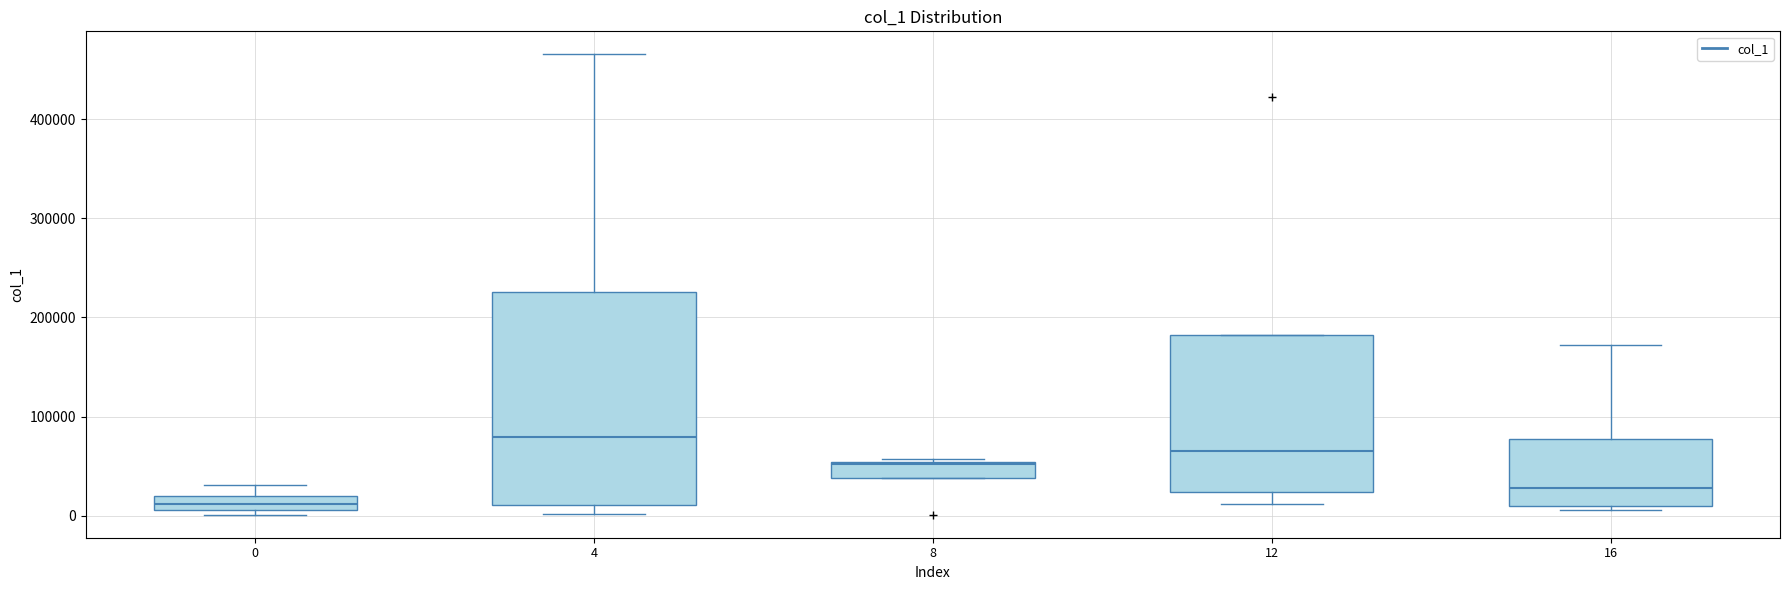

Which box has the lowest median line?

0